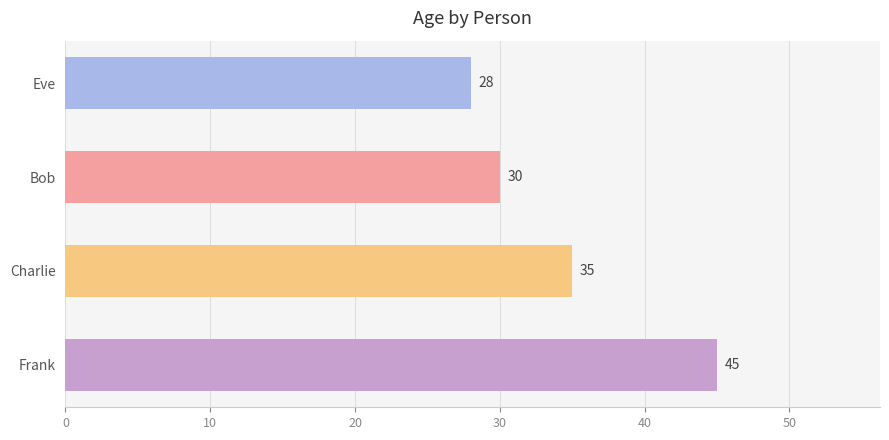

How many values are between 30 and 45?

3